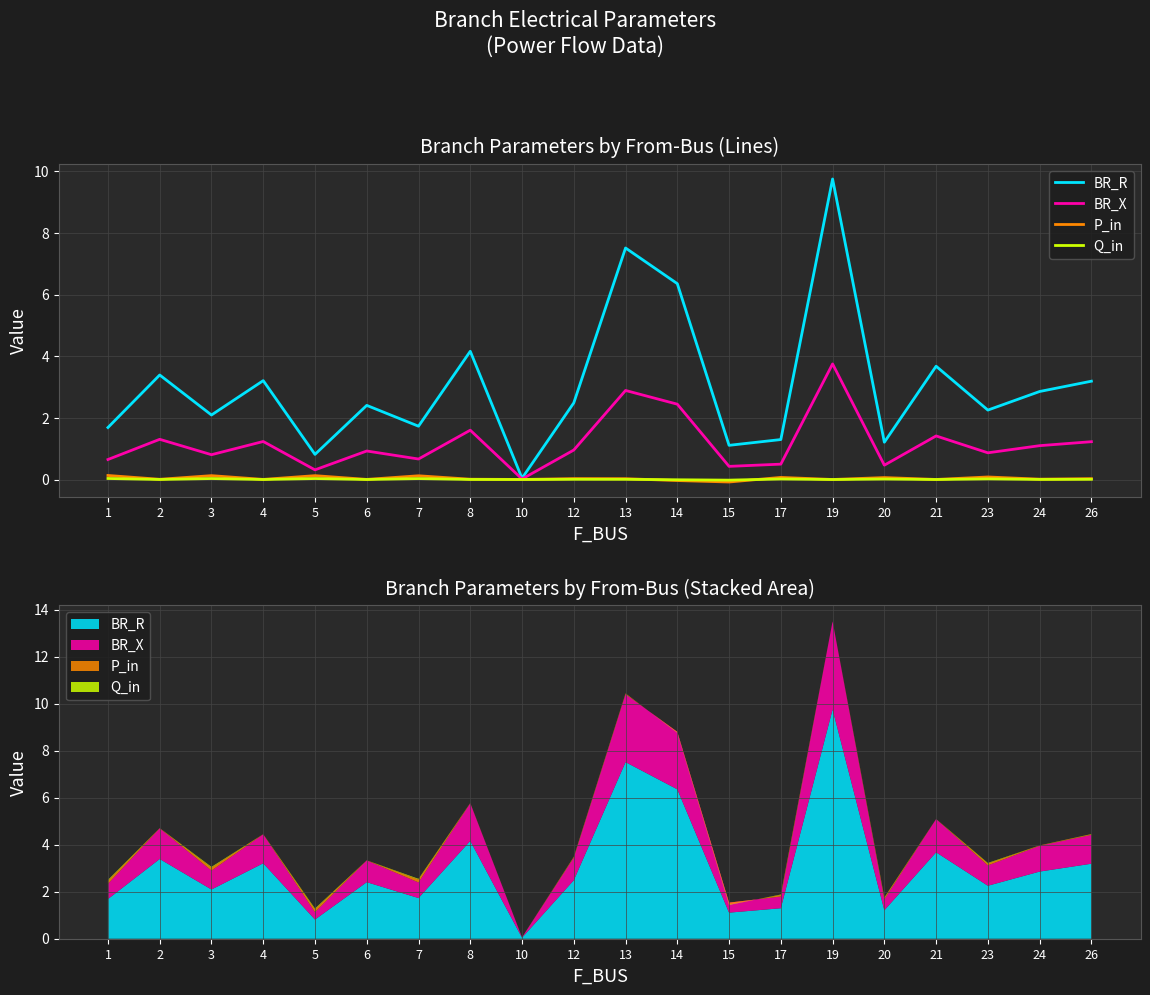

True or false: BR_X and P_in intersect in this chart.

False